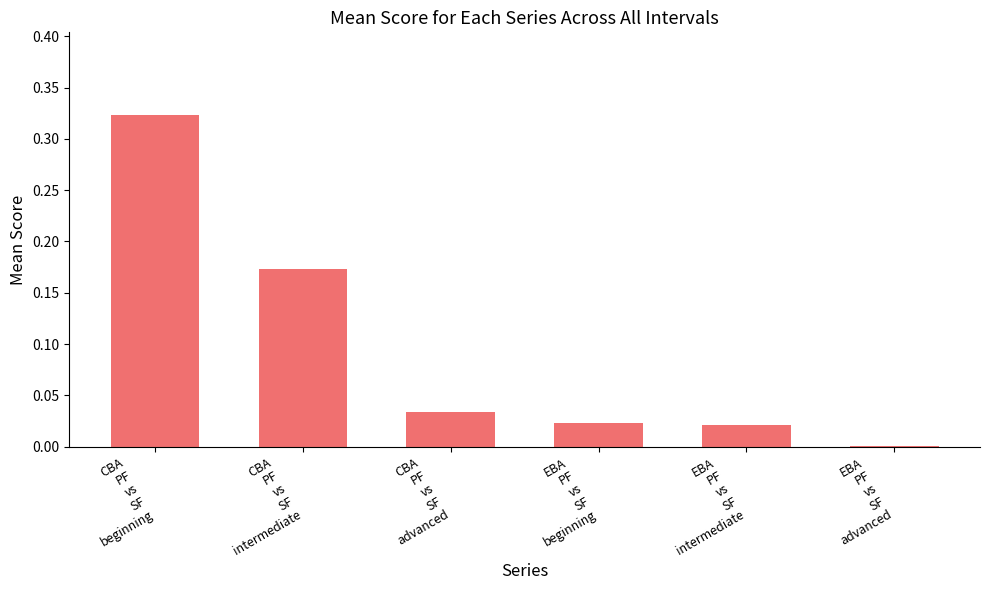

What is the sum of all values?

0.6